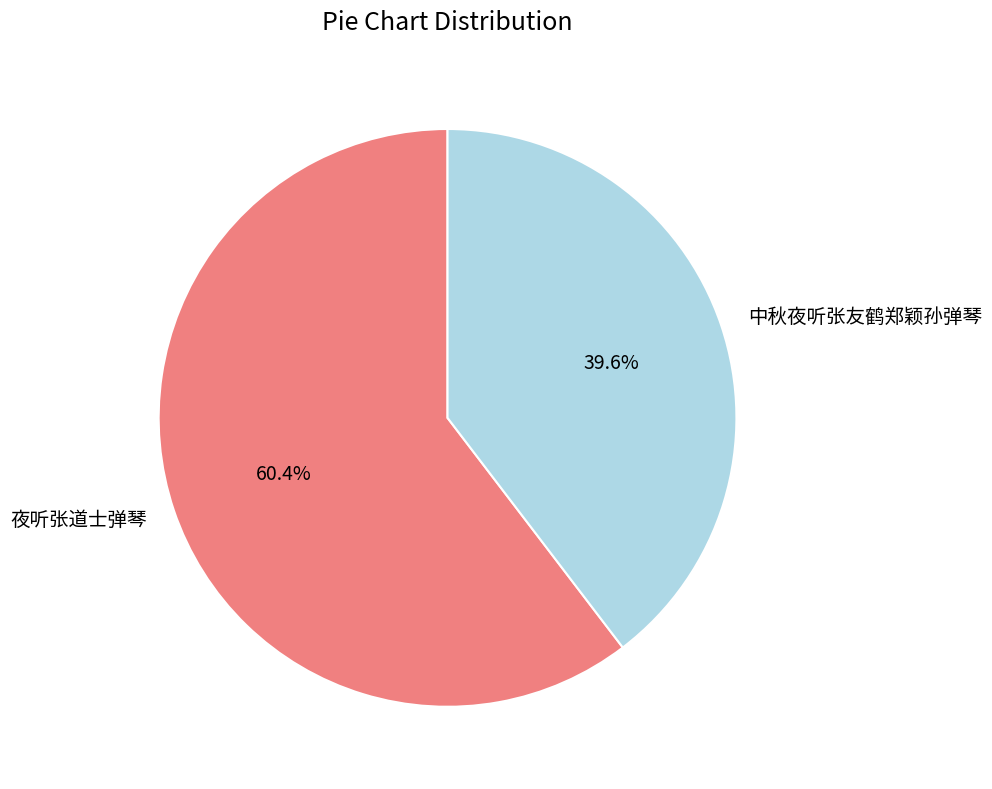

Is it true that 夜听张道士弹琴 is 60% of the pie?

True